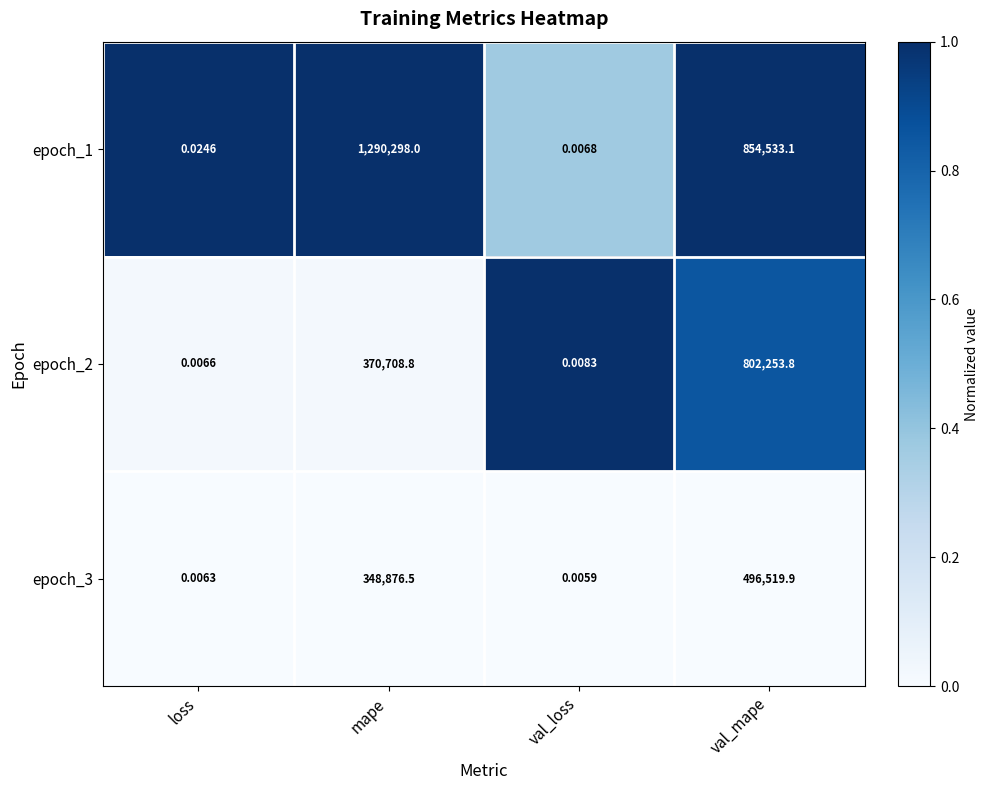

Where is epoch_1 nearest to the value 645149?

val_mape